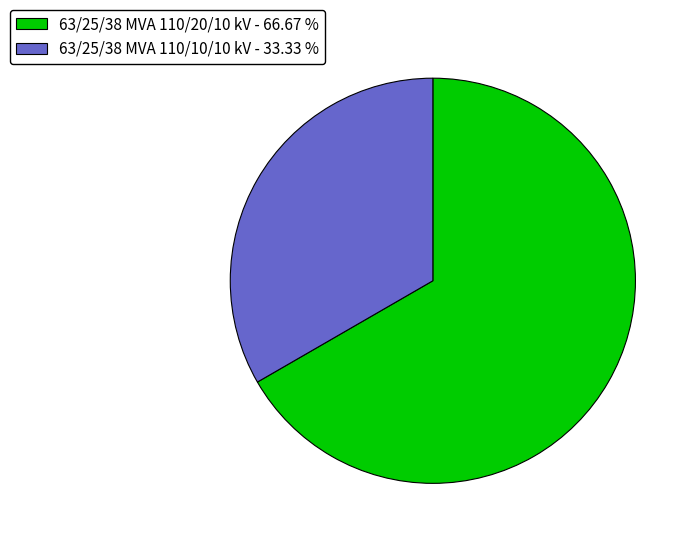

Does 63/25/38 MVA 110/10/10 kV represent more than half of the total?

No